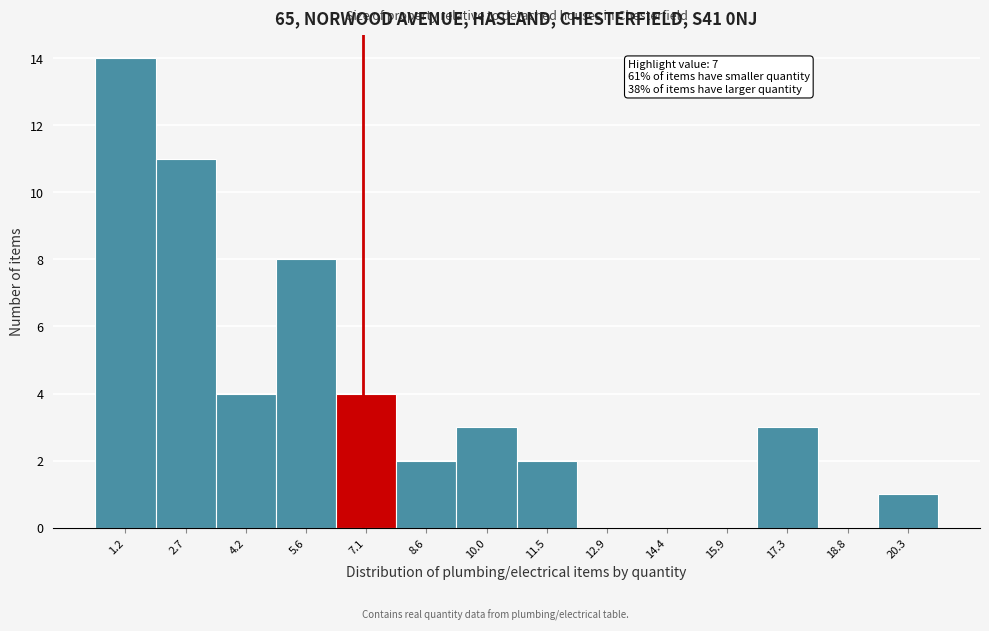

Which range on the x-axis has the tallest bar?

0.6 to 2.0